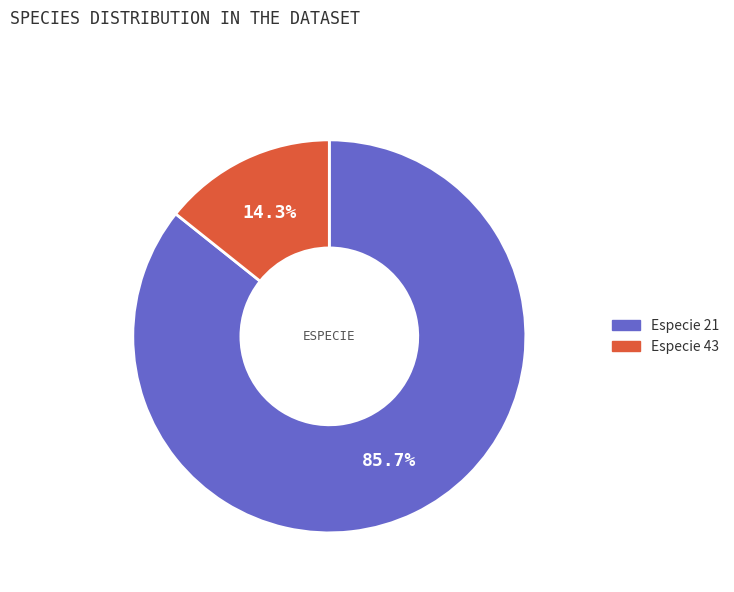

What is the largest slice in the pie chart?

Especie 21